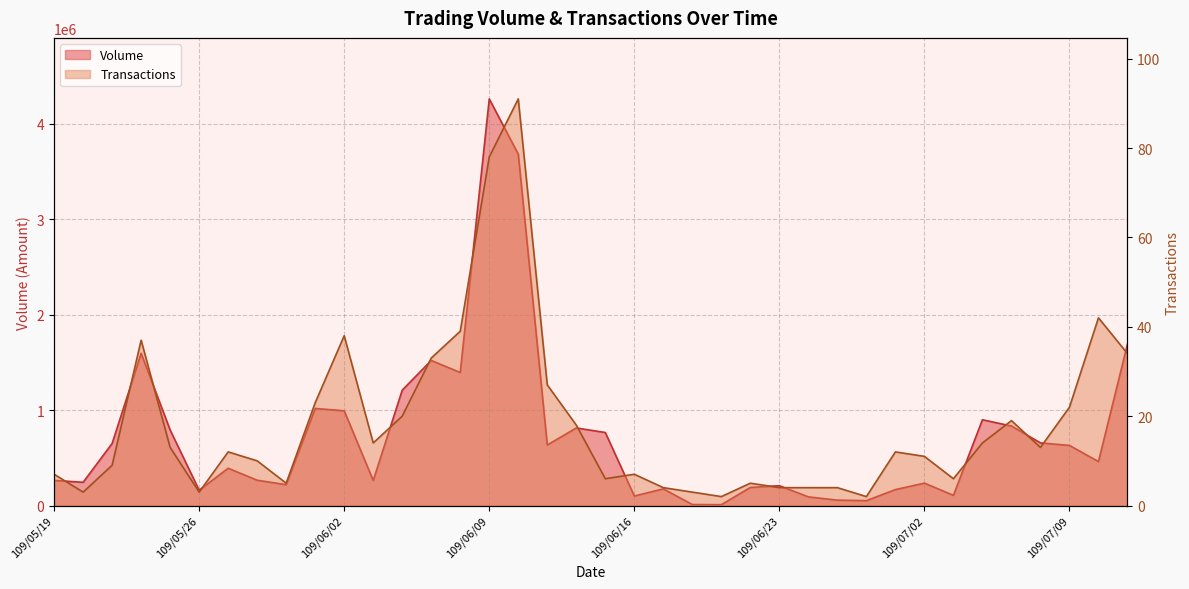

True or false: Transactions and Volume cross at least once.

False